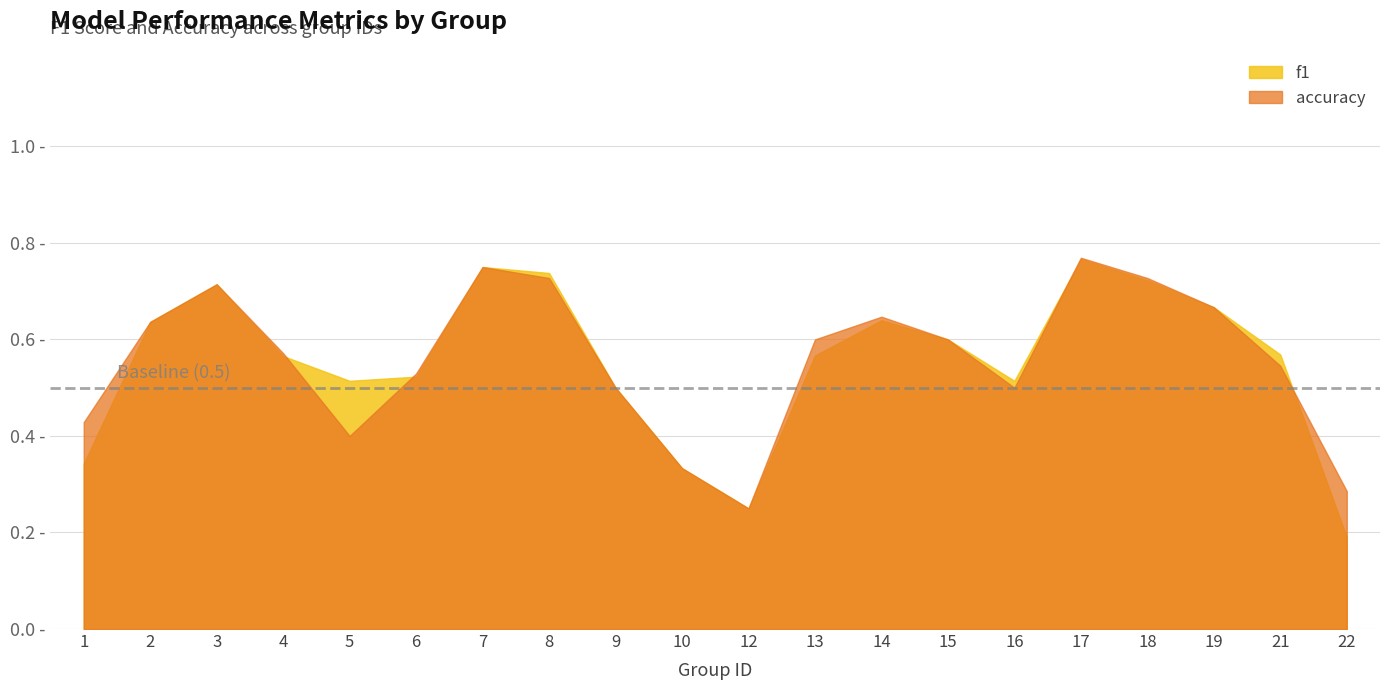

List the labels in order of f1 value, largest first.

17, 7, 8, 18, 3, 19, 14, 2, 15, 21, 13, 4, 6, 5, 16, 9, 1, 10, 12, 22